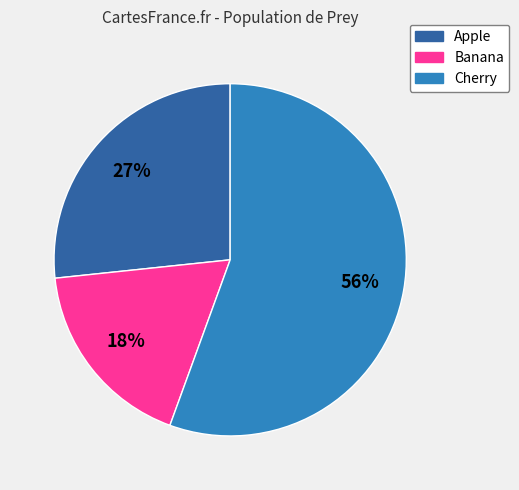

What is the ratio of the value at Apple to the value at Cherry?

0.5